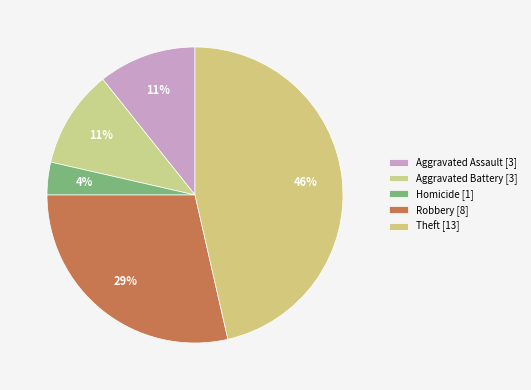

How many segments does this pie chart have?

5